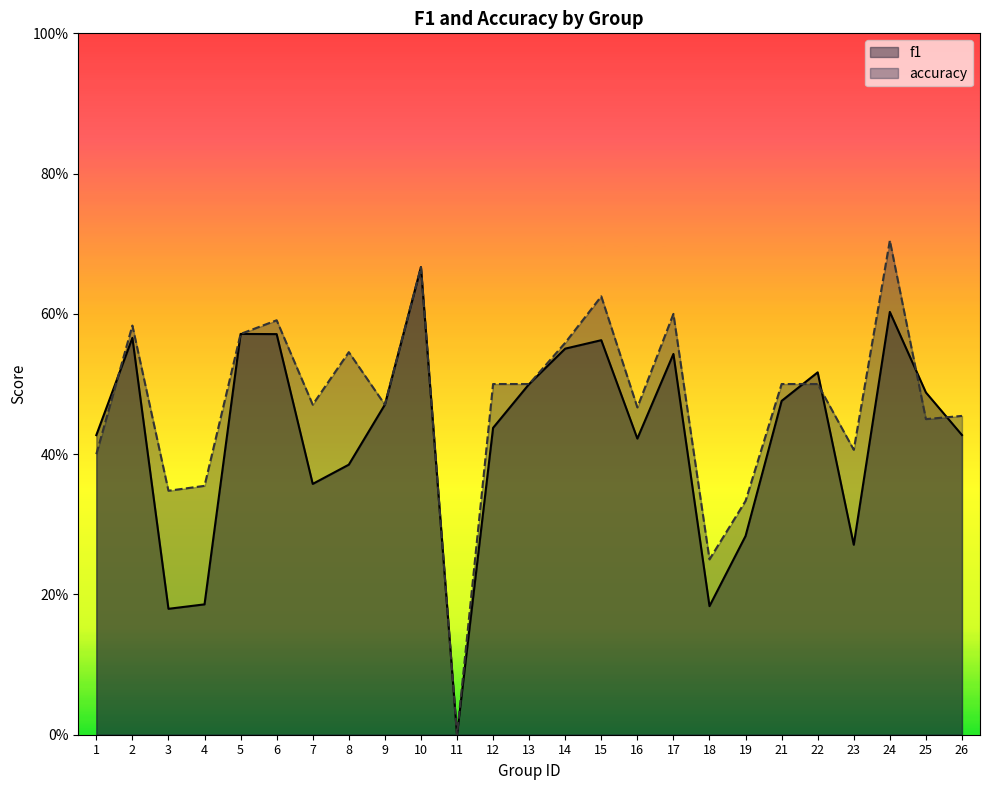

Does the chart have visible grid lines?

No